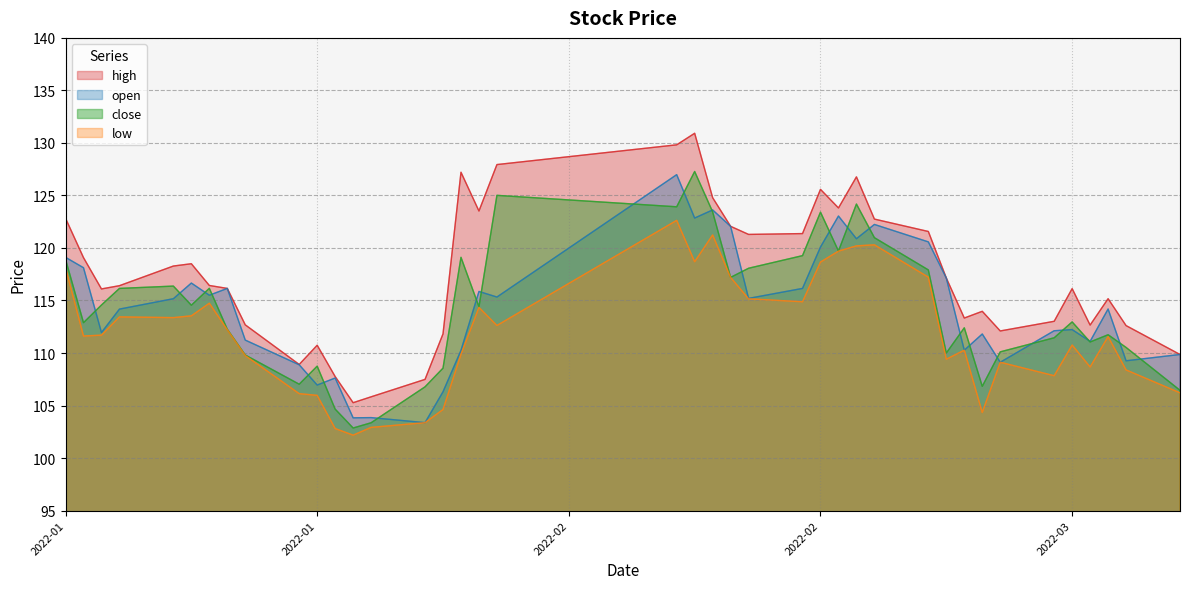

What is the value of the open point at the 29th from the left?

122.2